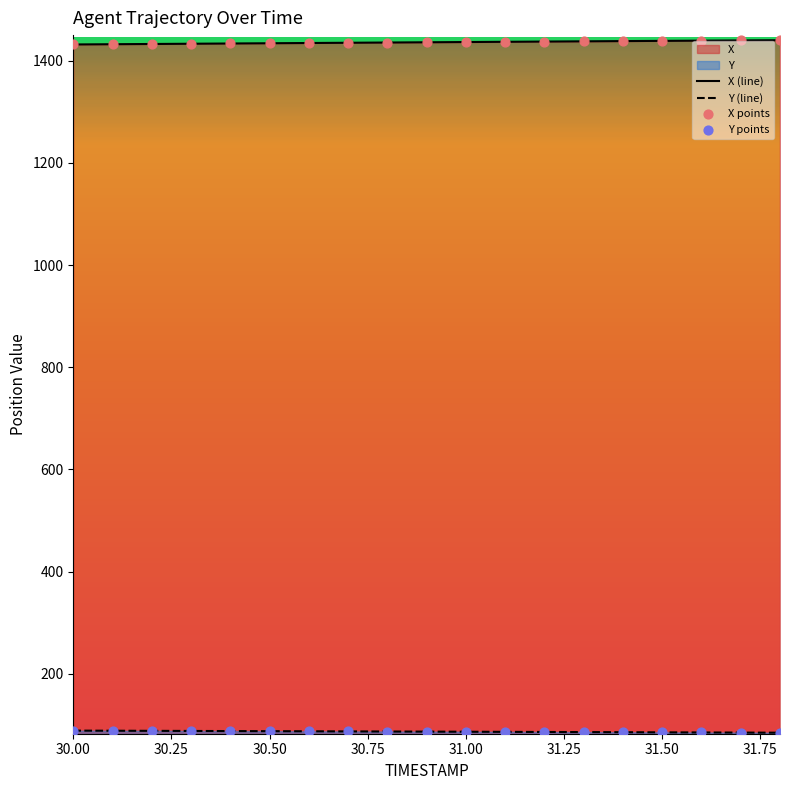

Which series reaches the maximum Y coordinate?

X